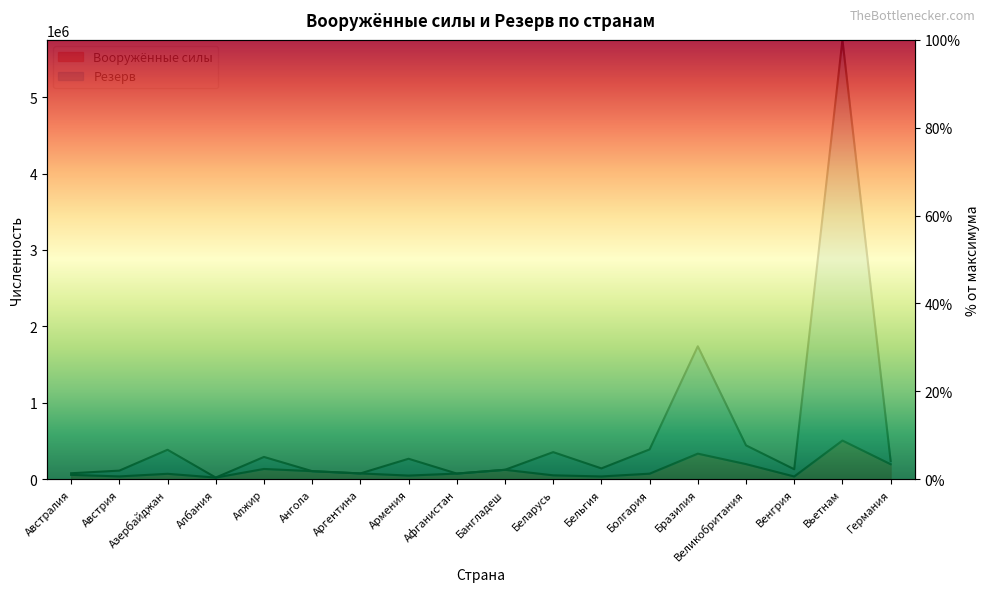

What is the total value across all series at Вьетнам?

108.8